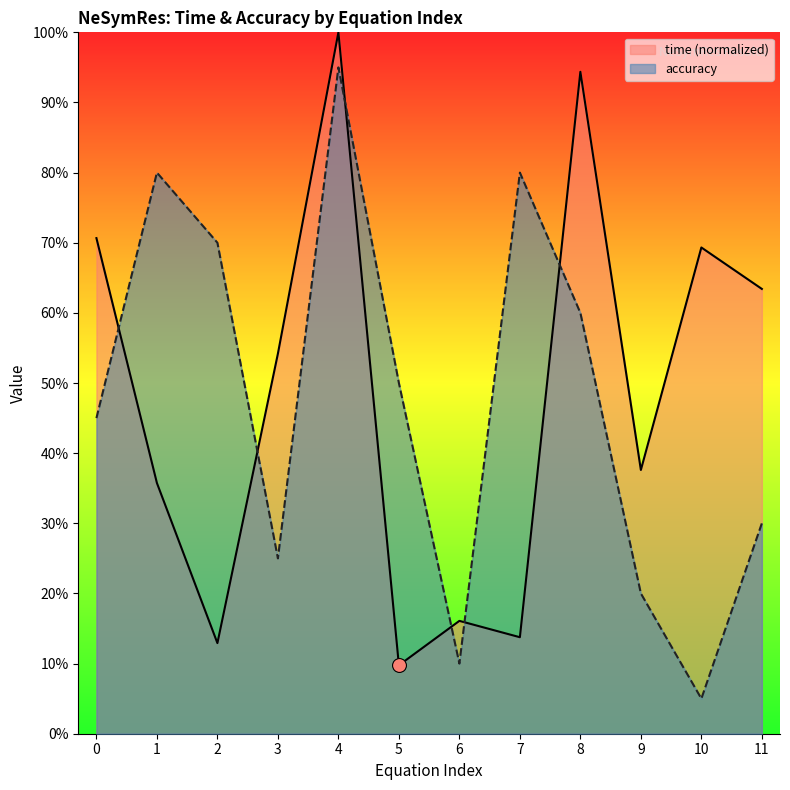

What are all the series names shown in the legend?

time (normalized), accuracy